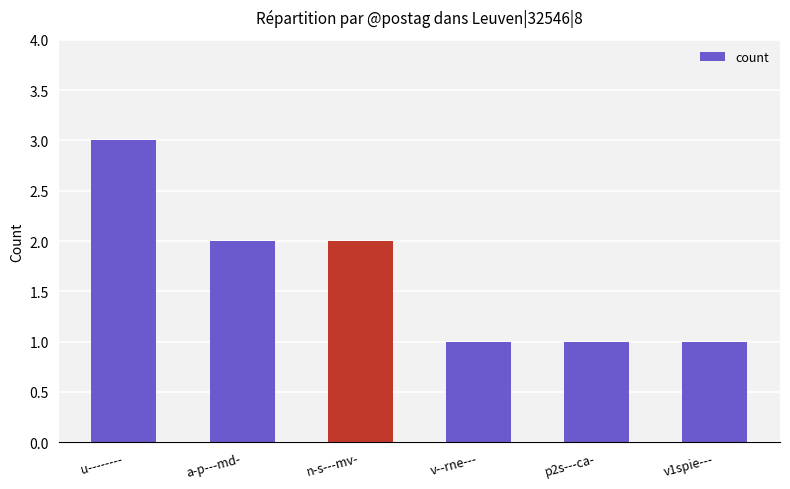

Reading left to right, transcribe all the data shown in this chart.

u--------=3	a-p---md-=2	n-s---mv-=2	v--rne---=1	p2s---ca-=1	v1spie---=1